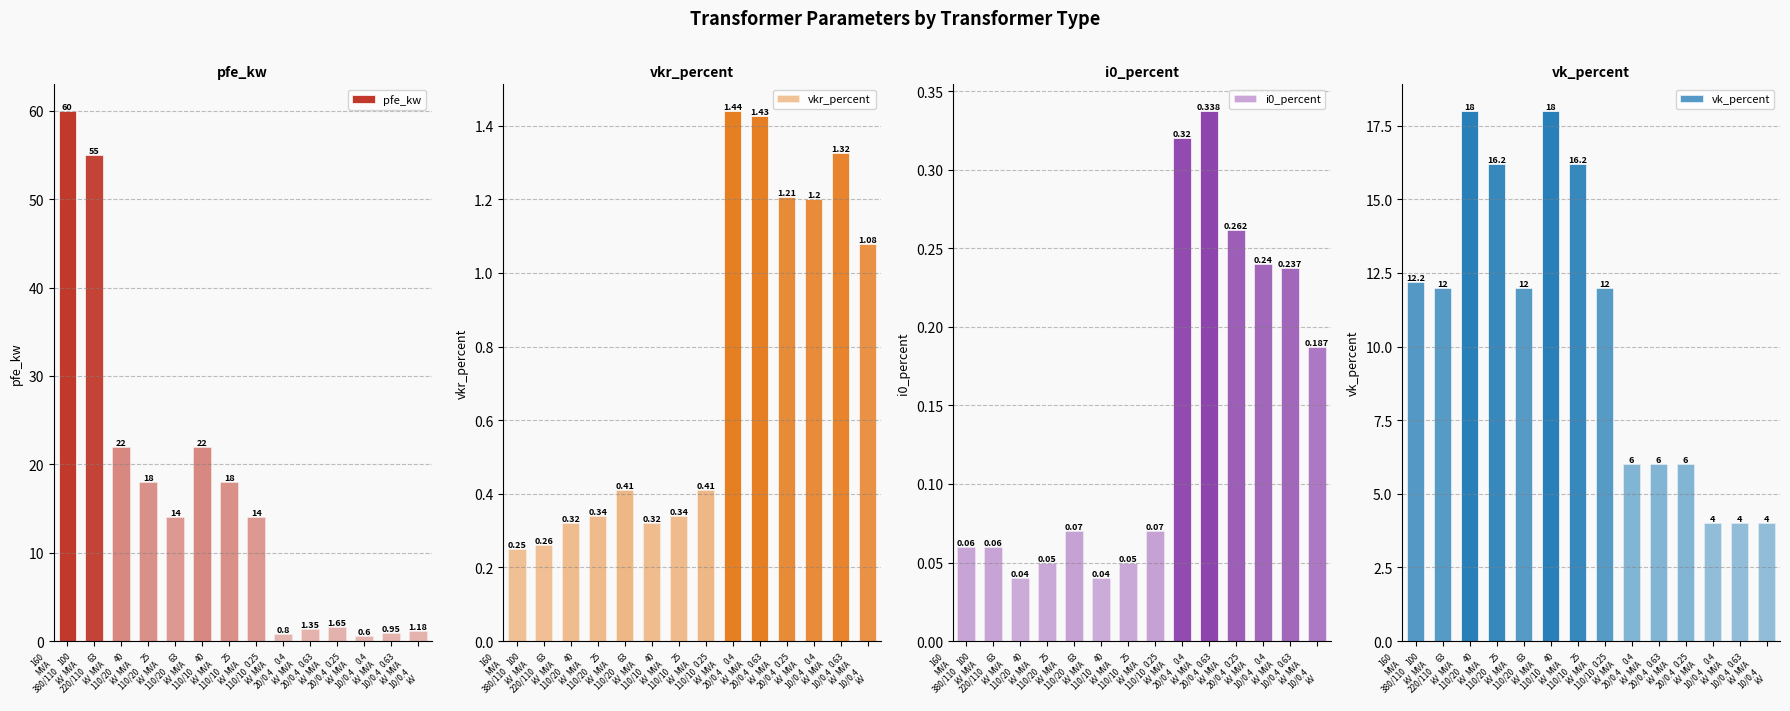

What is the sum of all pfe_kw values?

229.5